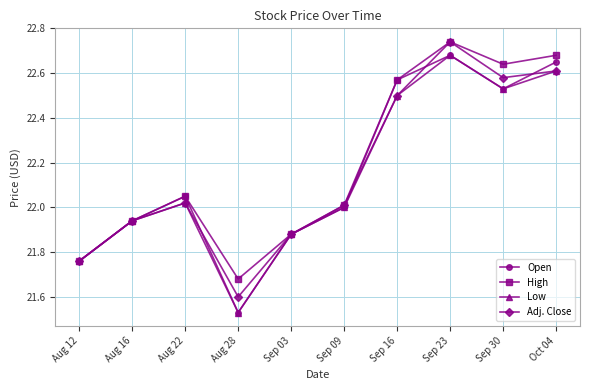

Where is Open nearest to the value 22?

Sep 09